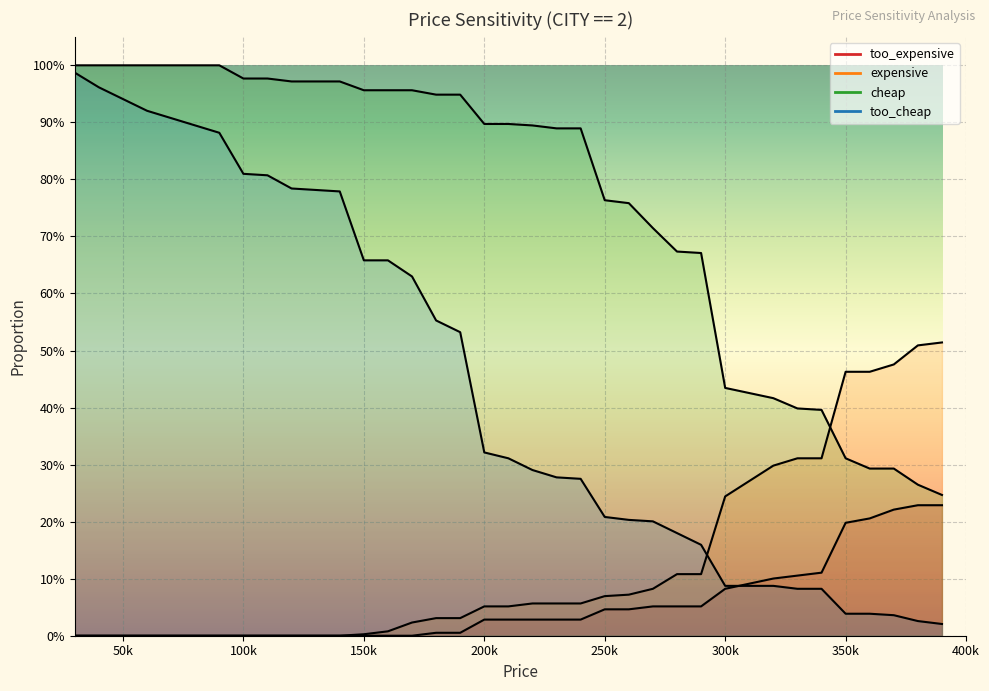

How many lines are shown in the chart?

4